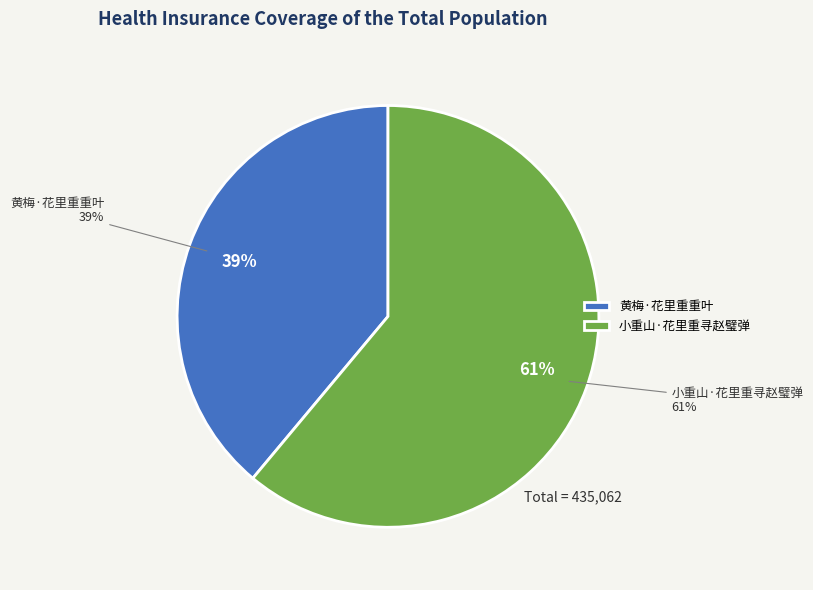

To the nearest percent, what is the combined percentage of 黄梅·花里重重叶 and 小重山·花里重寻赵璧弹?

100%